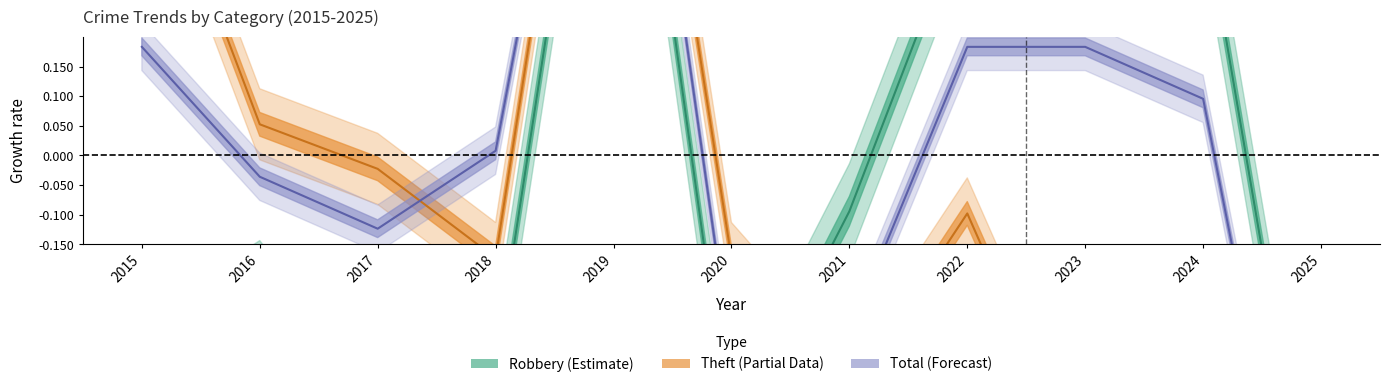

Reading right to left, list all the values displayed in this chart.

Robbery: -0.7	0.4	0.9	0.4	-0.1	-0.5	0.9	-0.4	-0.5	-0.2	-0.4
Theft: -1.0	-0.3	-0.5	-0.1	-0.4	-0.2	1.1	-0.2	-0.0	0.1	0.6
Total: -0.9	0.1	0.2	0.2	-0.3	-0.3	1.1	0.0	-0.1	-0.0	0.2